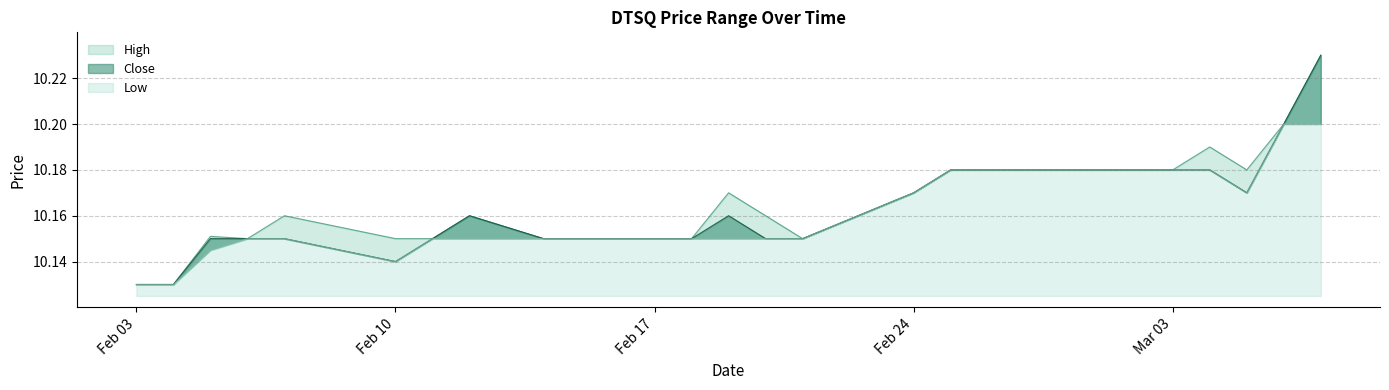

Where is the first local minimum for Low?

Feb 10